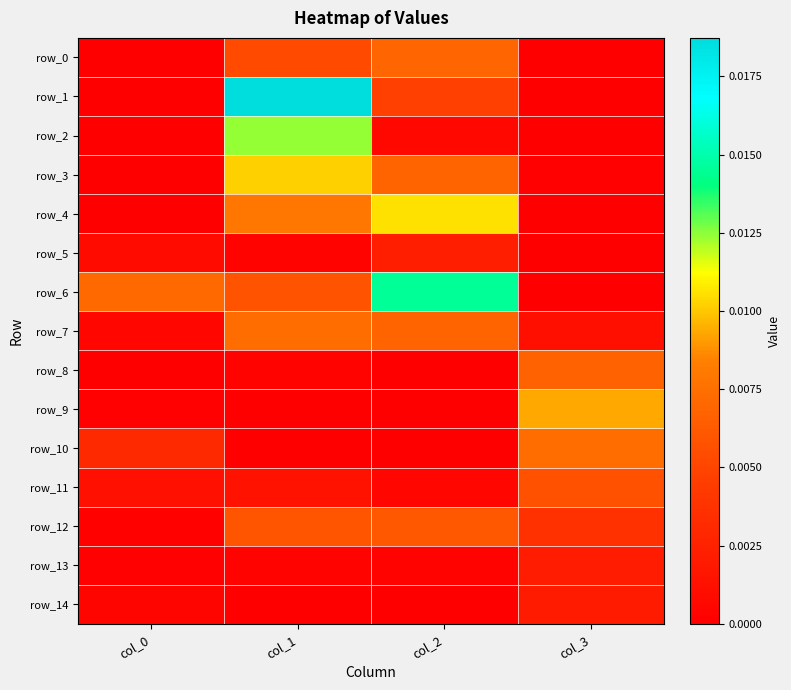

Rank the series at col_2 from lowest to highest value.

row_9, row_14, row_10, row_8, row_13, row_11, row_2, row_5, row_1, row_12, row_7, row_3, row_0, row_4, row_6